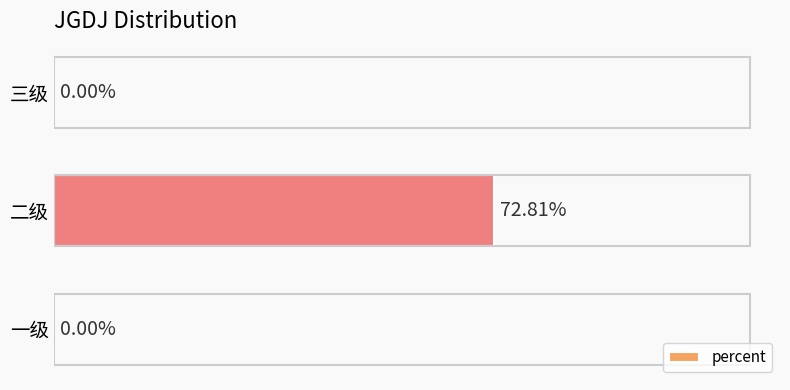

Which label corresponds to the largest value in the chart?

二级